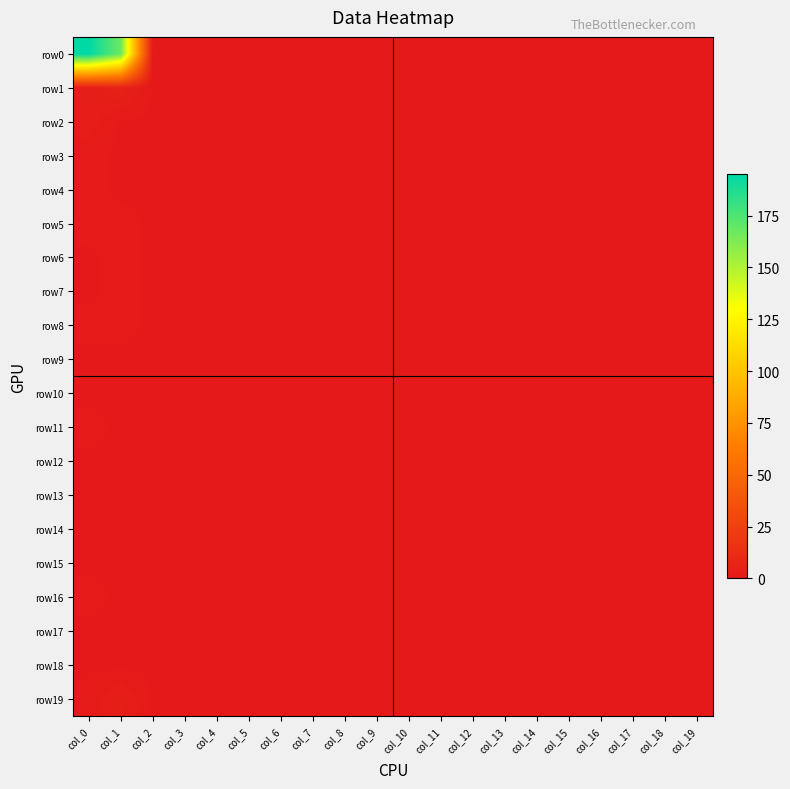

Between col_5 and col_3, which is larger?

col_5